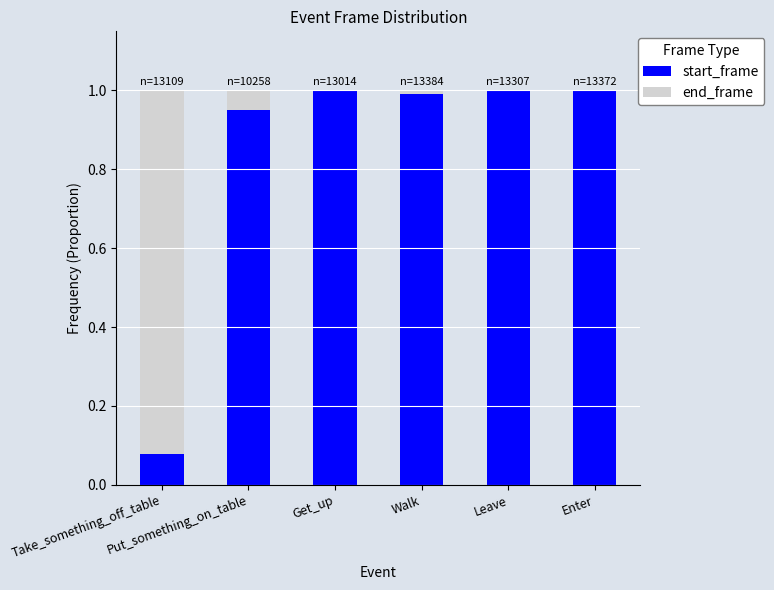

What is the value of the start_frame bar at the 6th from the left?

1.0